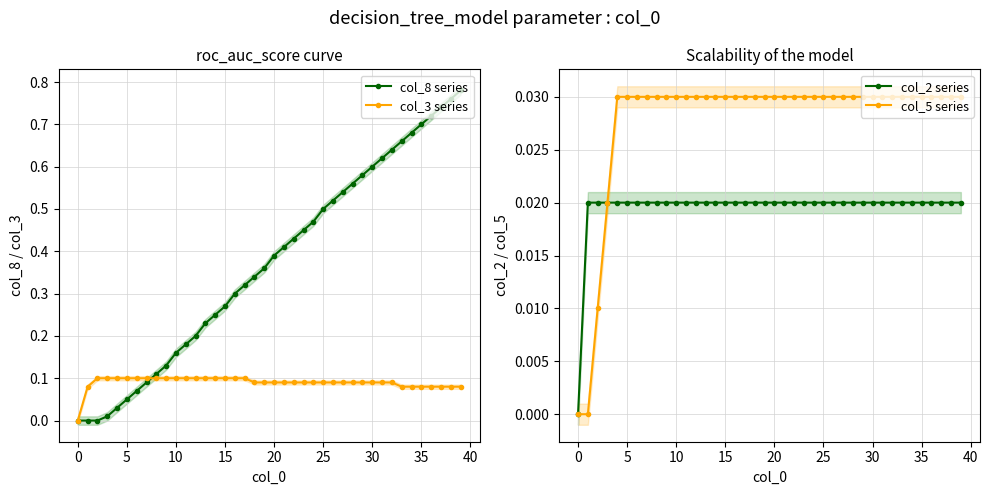

True or false: col_8 series has a value of 0.4 at 19.

True